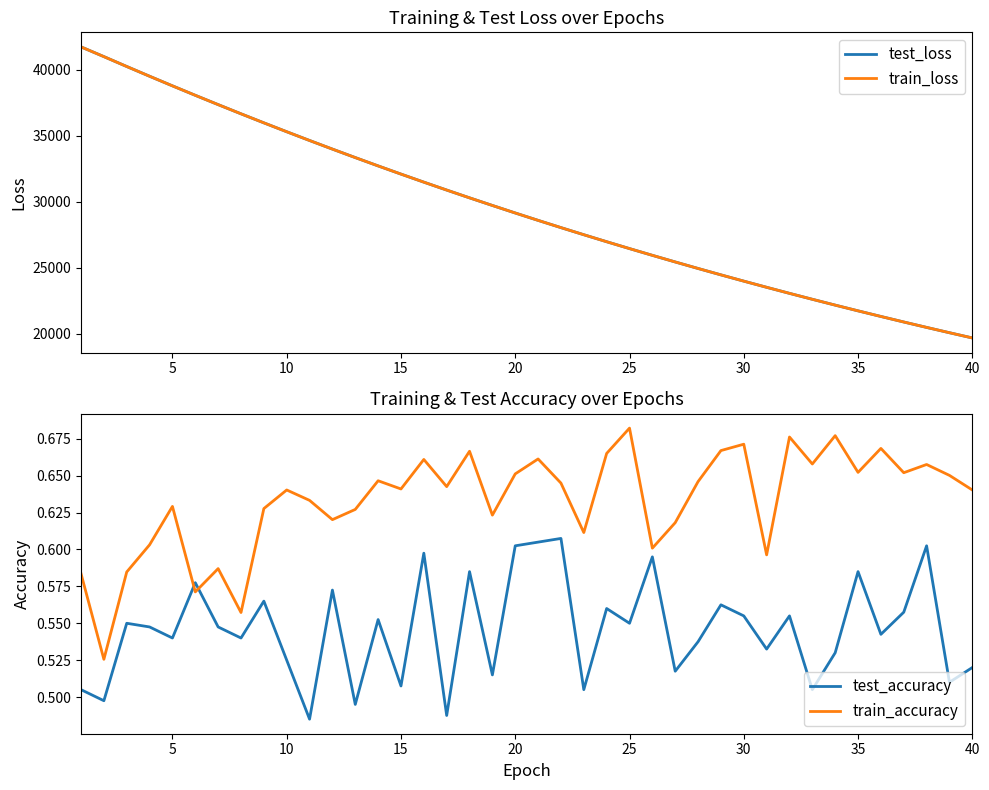

How many categories are shown in the chart?

40